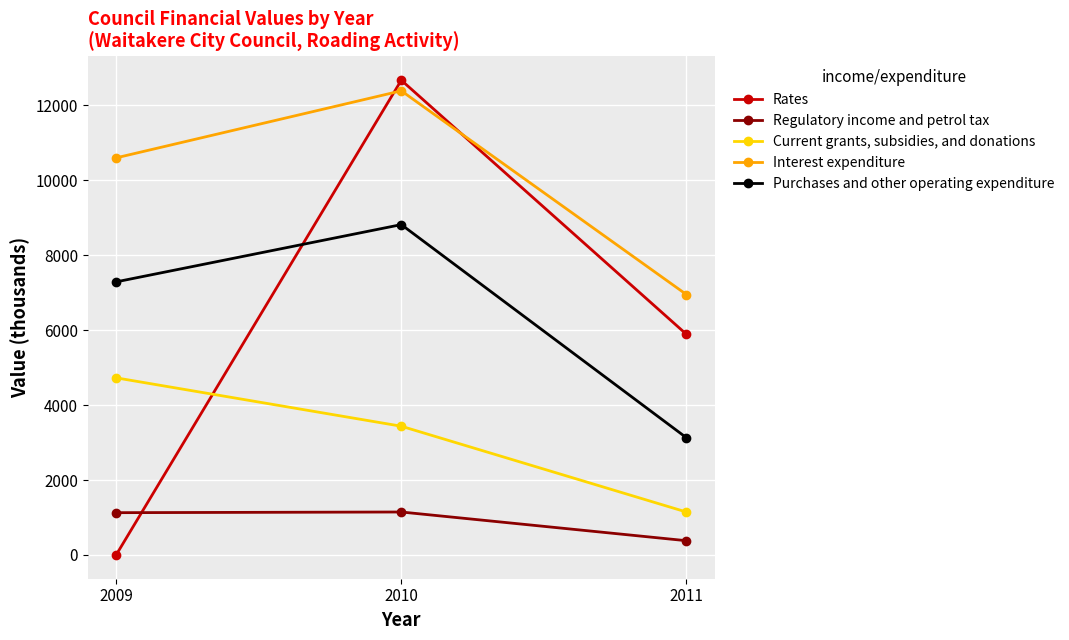

What is the value of the Purchases and other operating expenditure point at the 2nd from the left?

8816